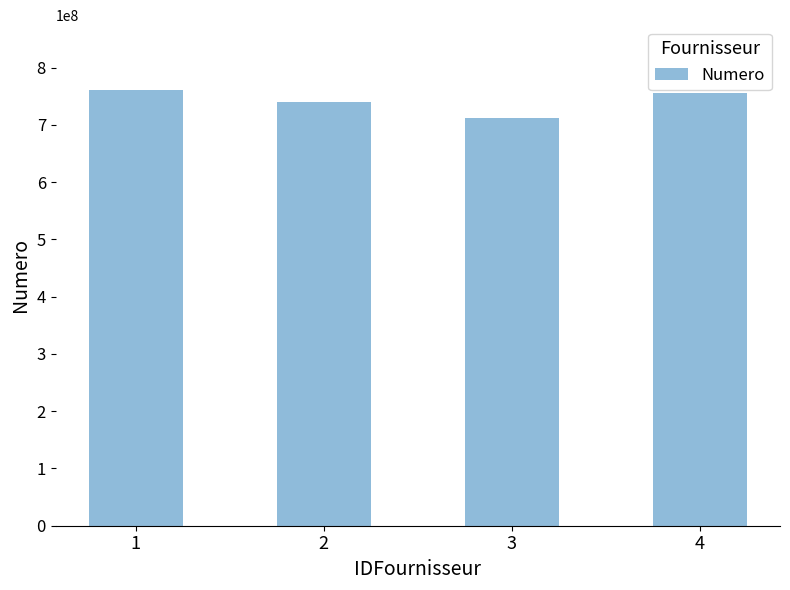

What is the value of the 2nd bar from the left?

740372012